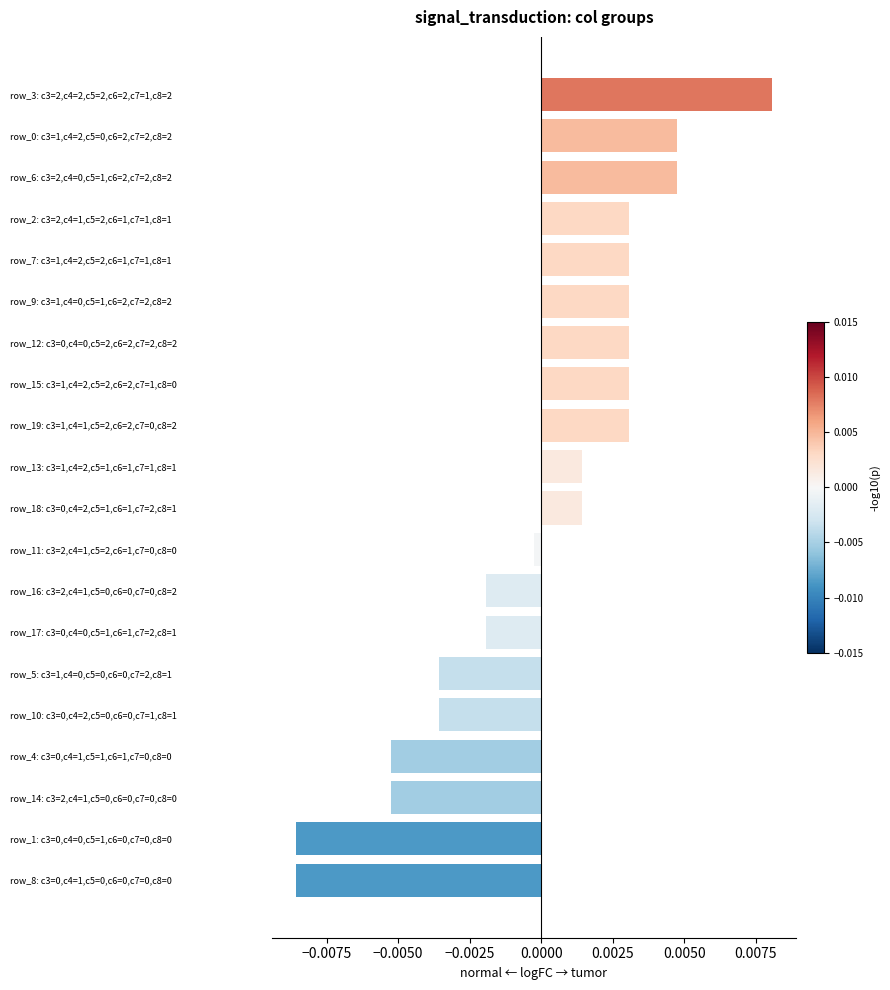

What is the label of the 20th bar from the bottom?

row_3: c3=2,c4=2,c5=2,c6=2,c7=1,c8=2